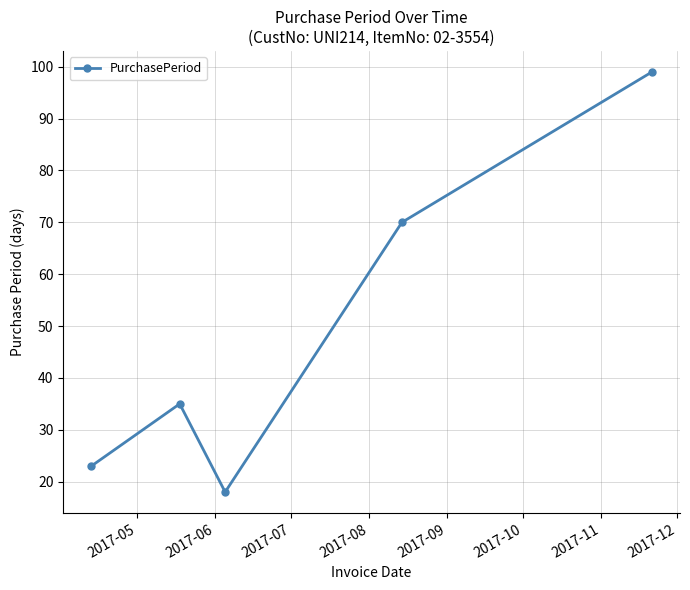

How many lines are shown in the chart?

1